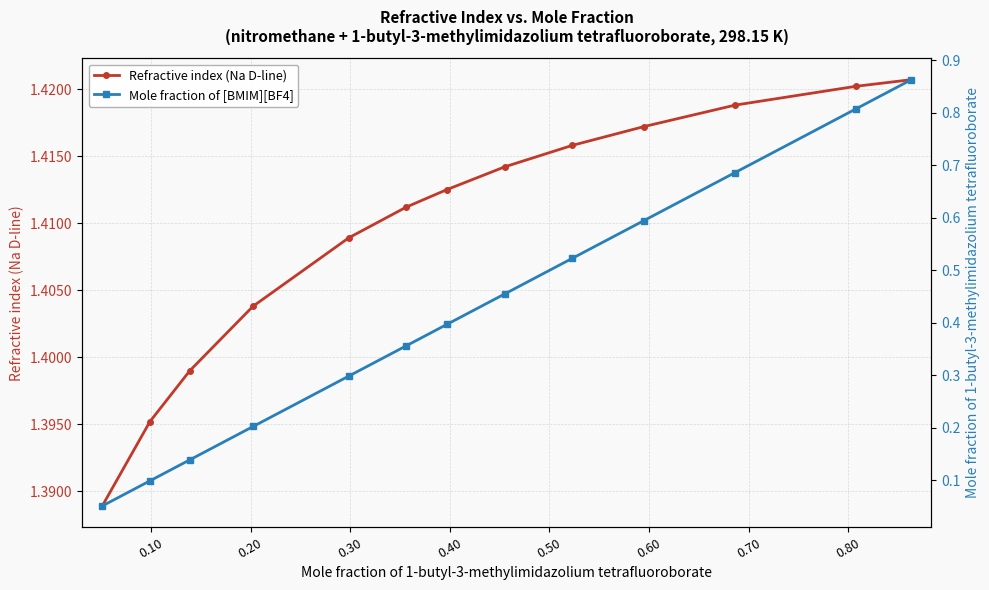

Count the number of categories in the chart.

13